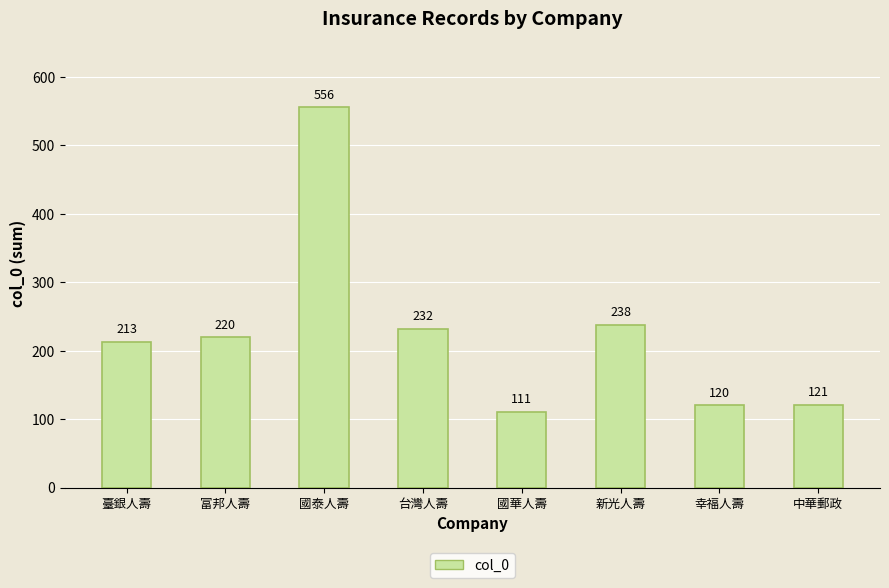

What is the sum of all values?

1811